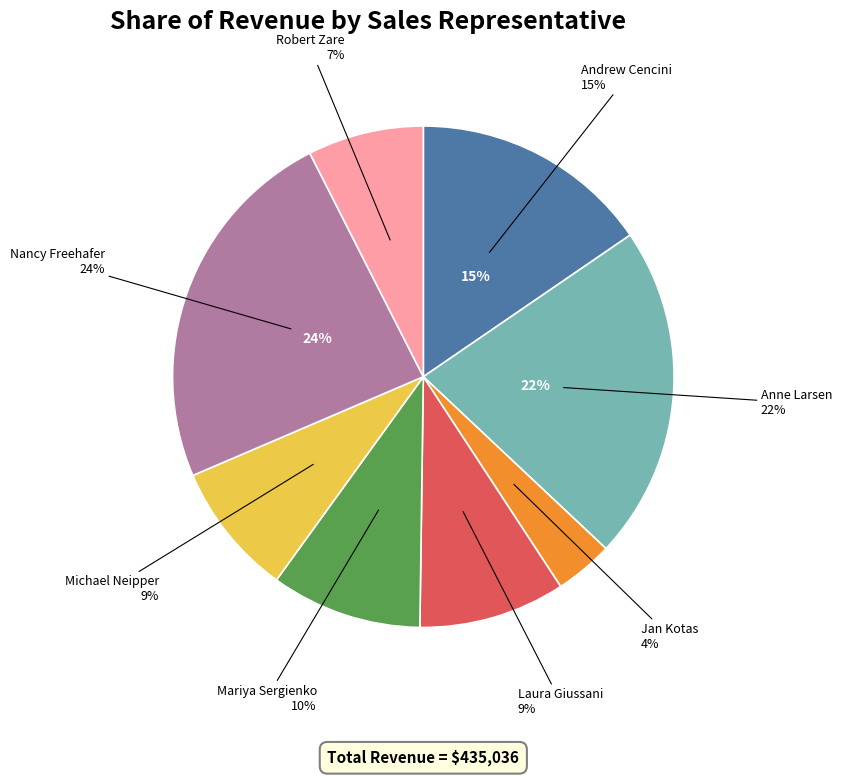

How many segments does this pie chart have?

8